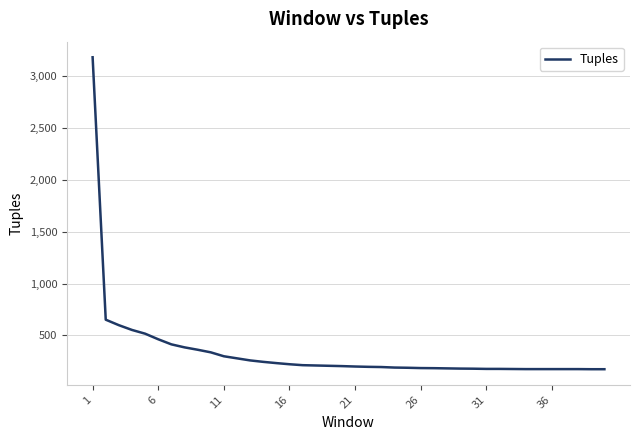

What is the smallest value displayed?

174